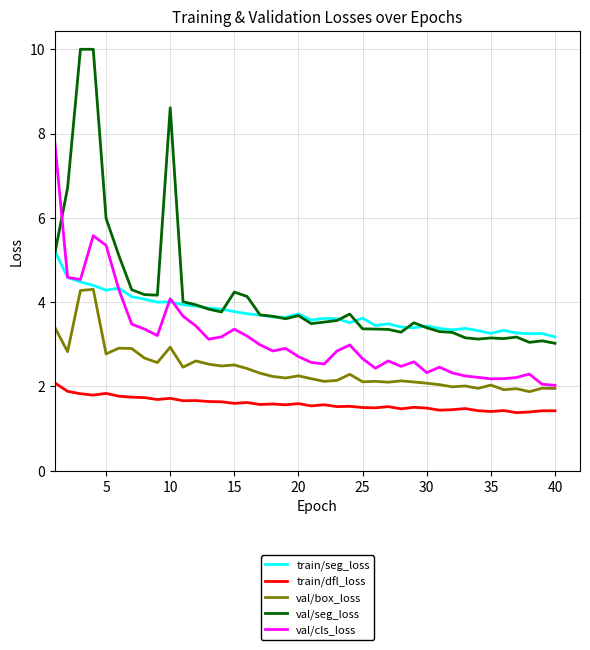

True or false: train/dfl_loss has more than 1 points higher than both neighbors.

True